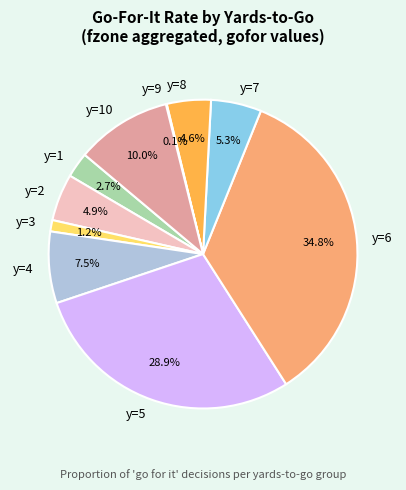

What is the largest slice in the pie chart?

y=6